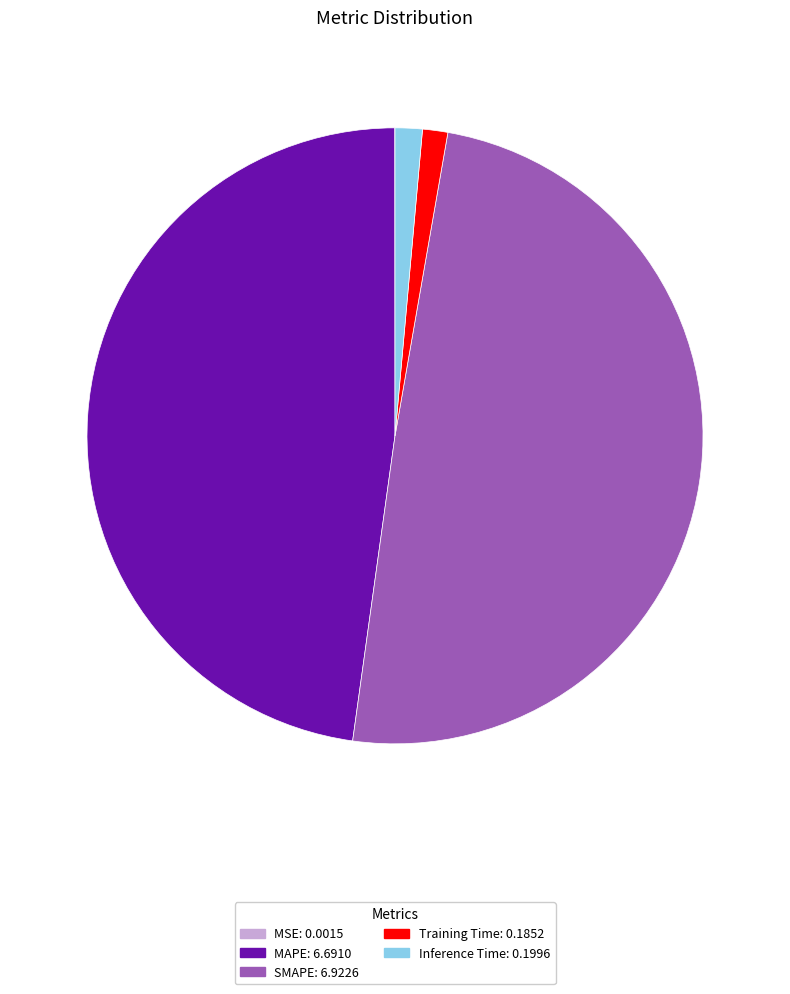

Is the sum of Training Time and Inference Time greater than half?

No